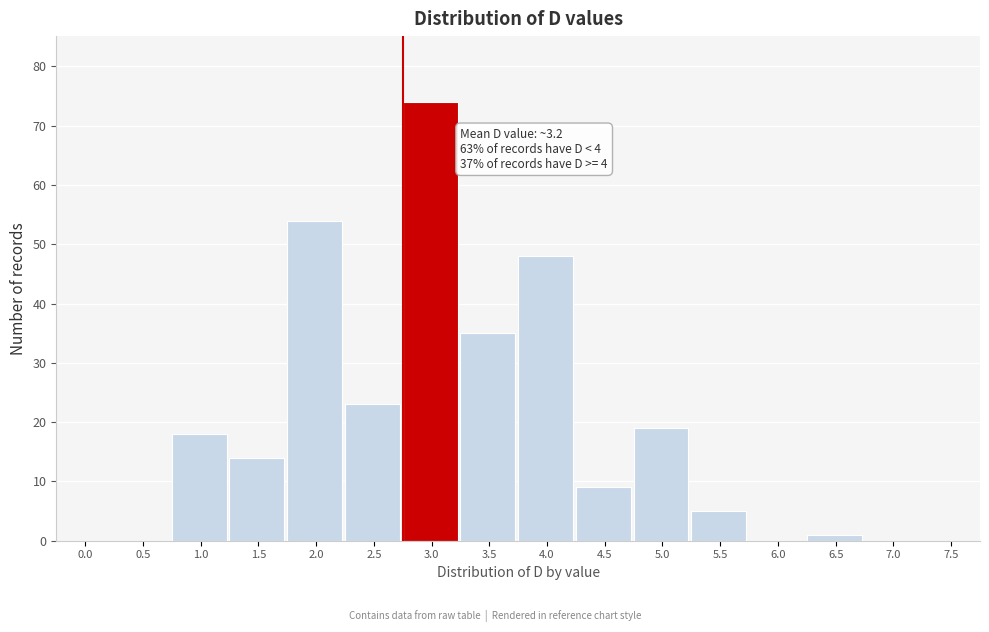

Reading left to right, transcribe all the data shown in this chart.

0.0=0	0.5=0	1.0=18	1.5=14	2.0=54	2.5=23	3.0=74	3.5=35	4.0=48	4.5=9	5.0=19	5.5=5	6.0=0	6.5=1	7.0=0	7.5=0